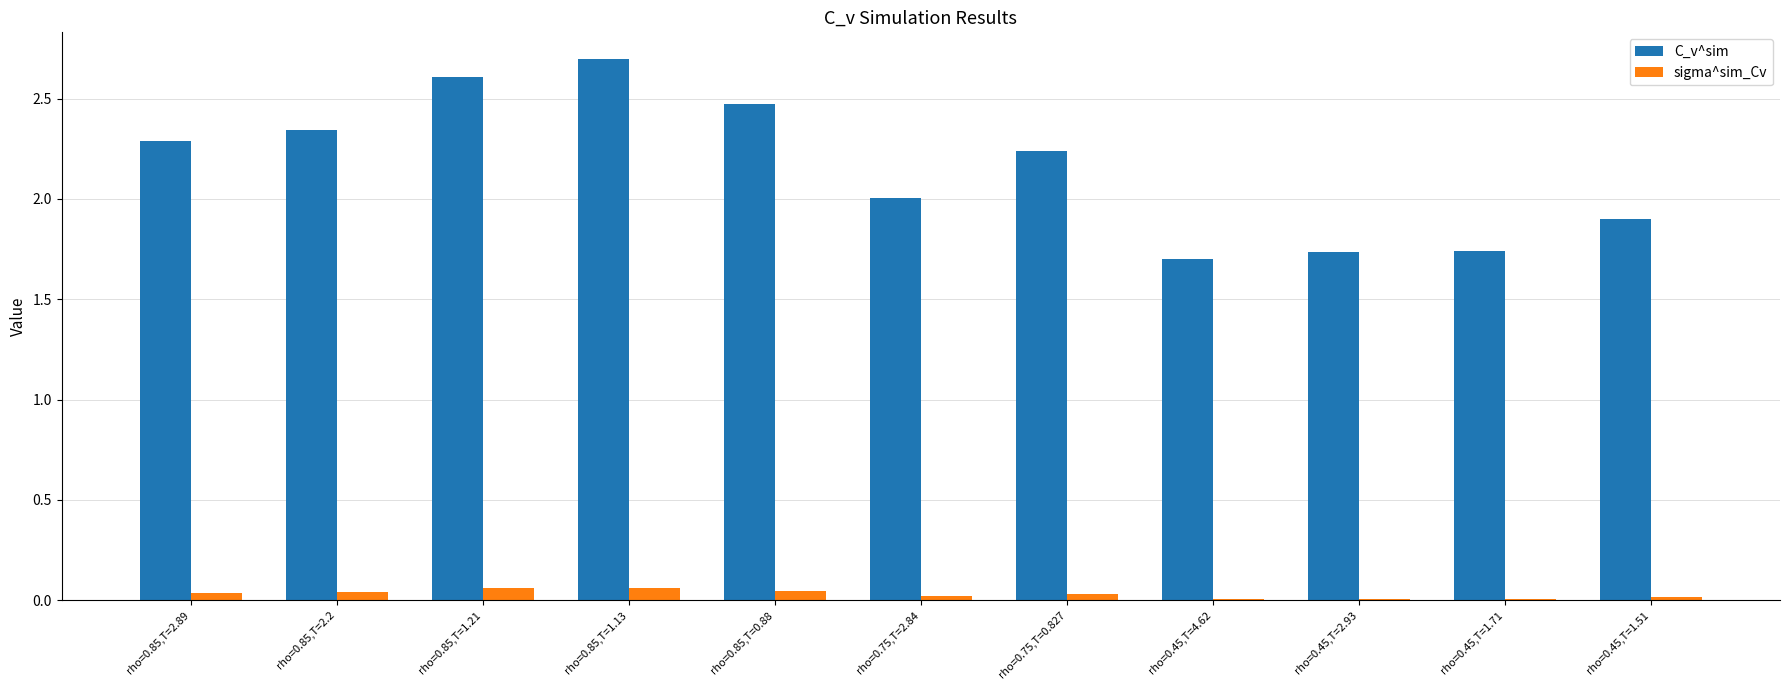

What is the sum of all sigma^sim_Cv values?

0.3